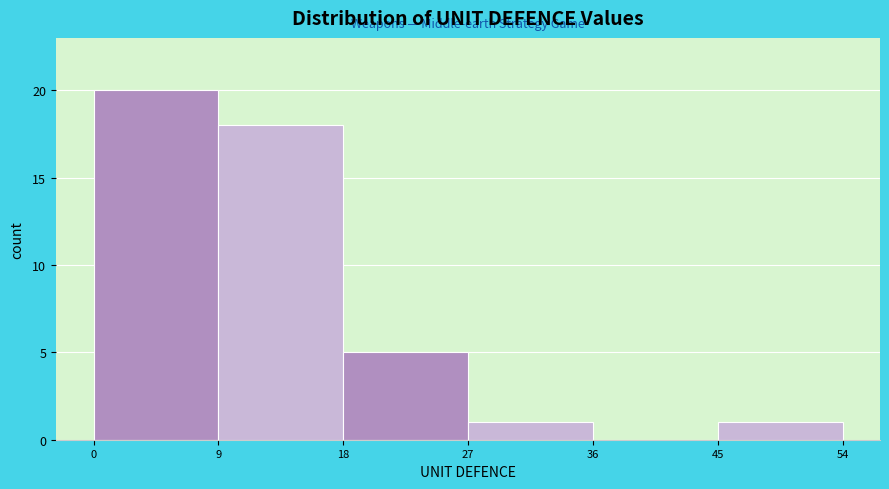

How tall is the bar that spans 18 to 27 on the x-axis? The values are not printed on the chart, so give them approximately, as read against the axis.

5